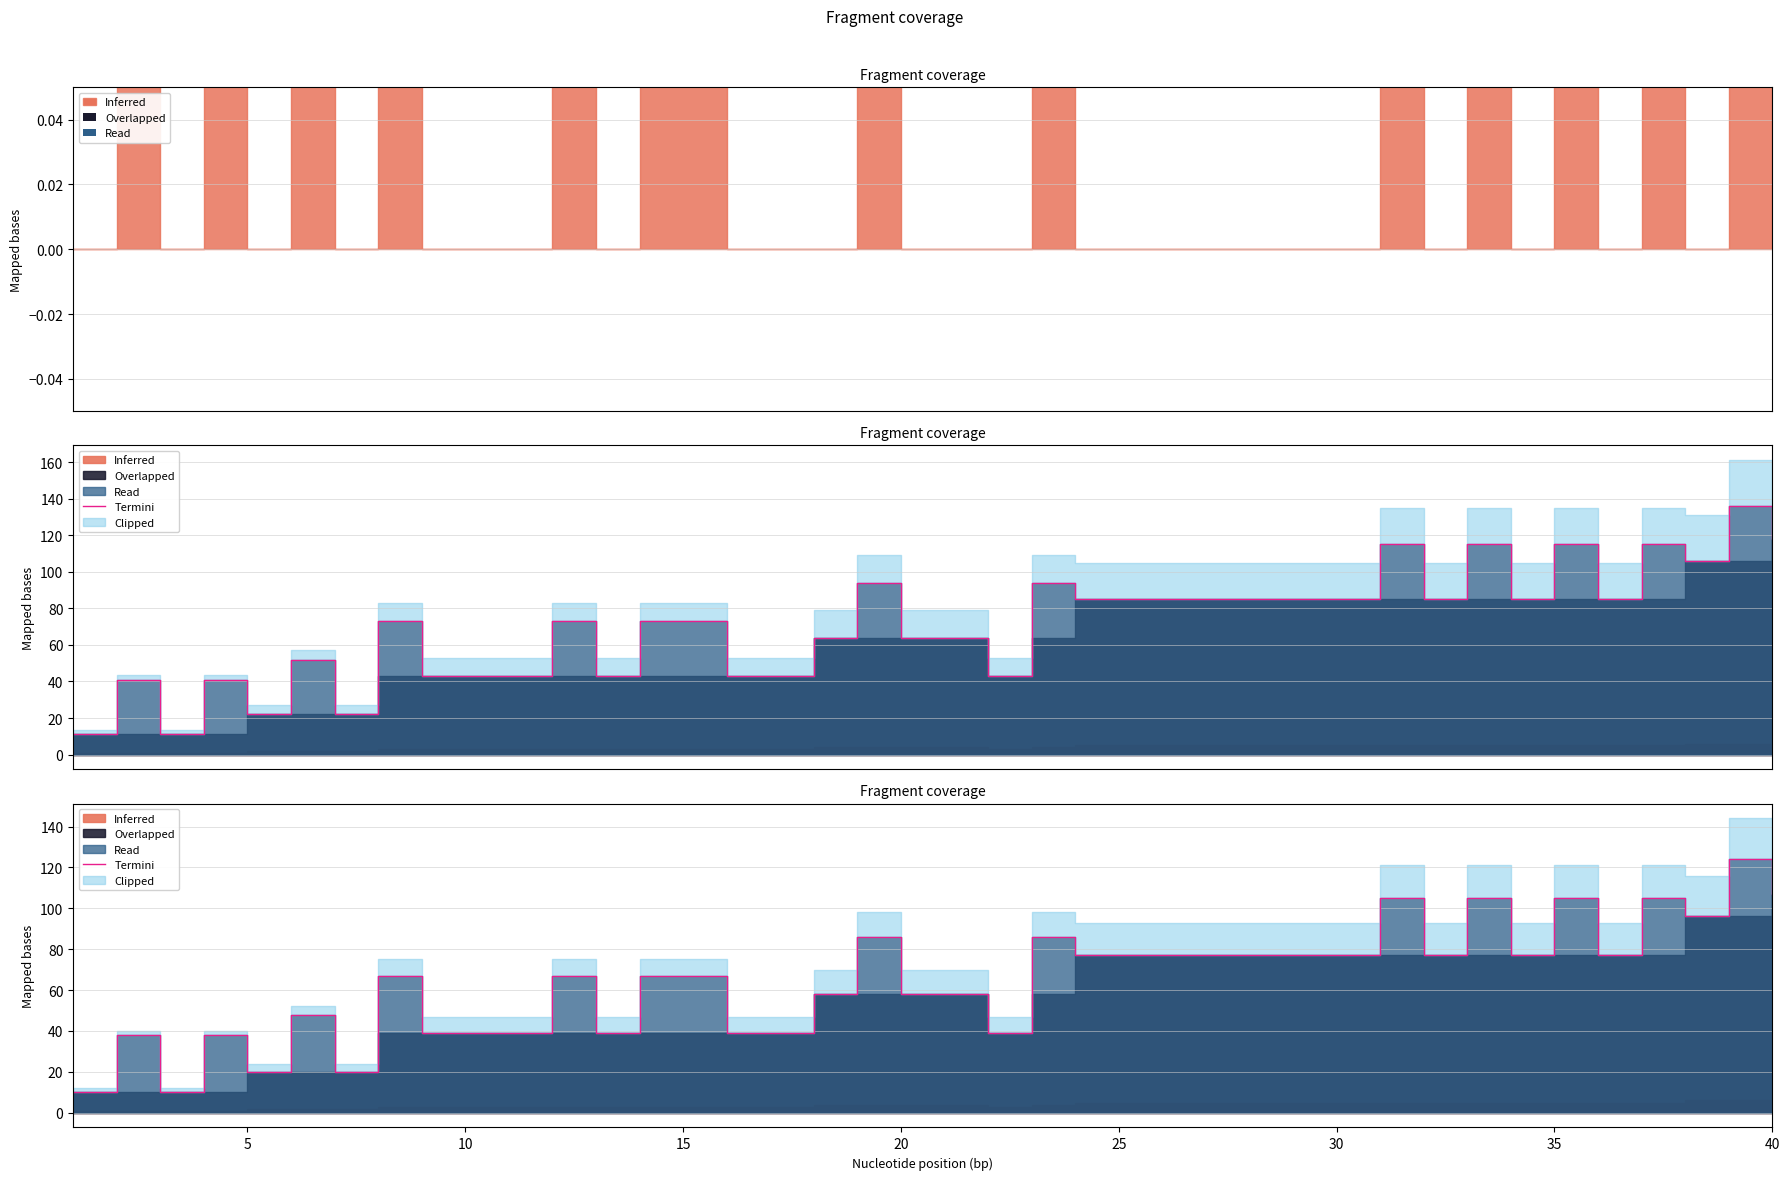

True or false: there are more than 1 points higher than both neighbors.

True